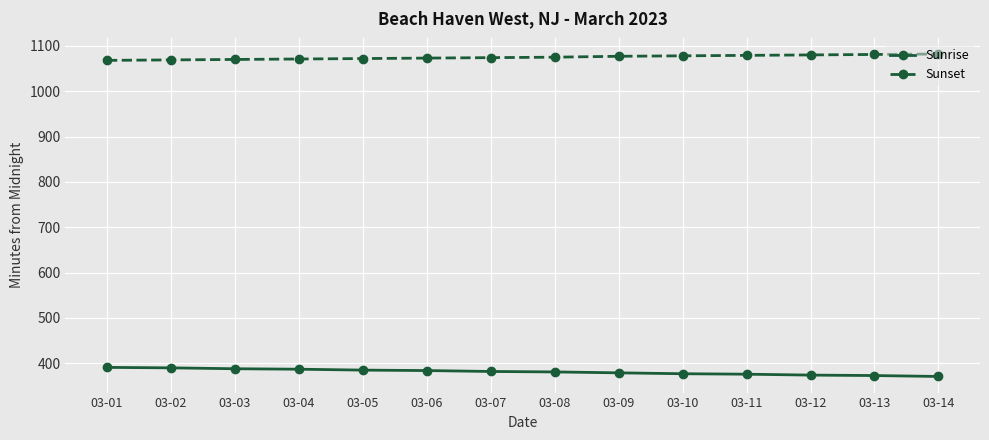

What is the difference between the Sunrise values at 03-14 and 03-05?

14